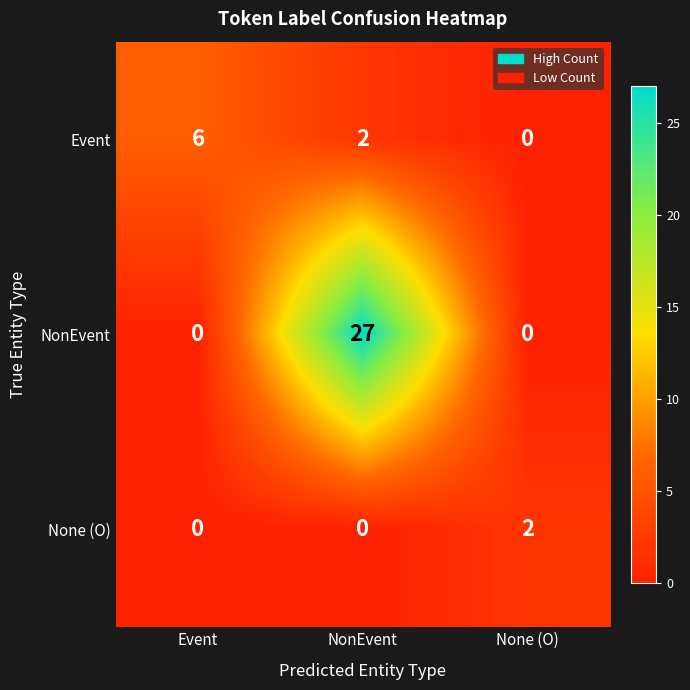

How many NonEvent values are between 0 and 27?

3